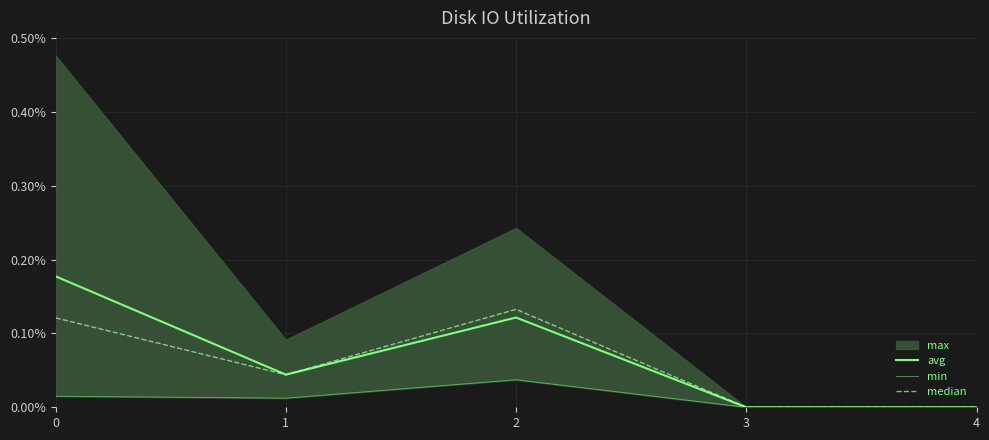

True or false: median and min intersect in this chart.

False